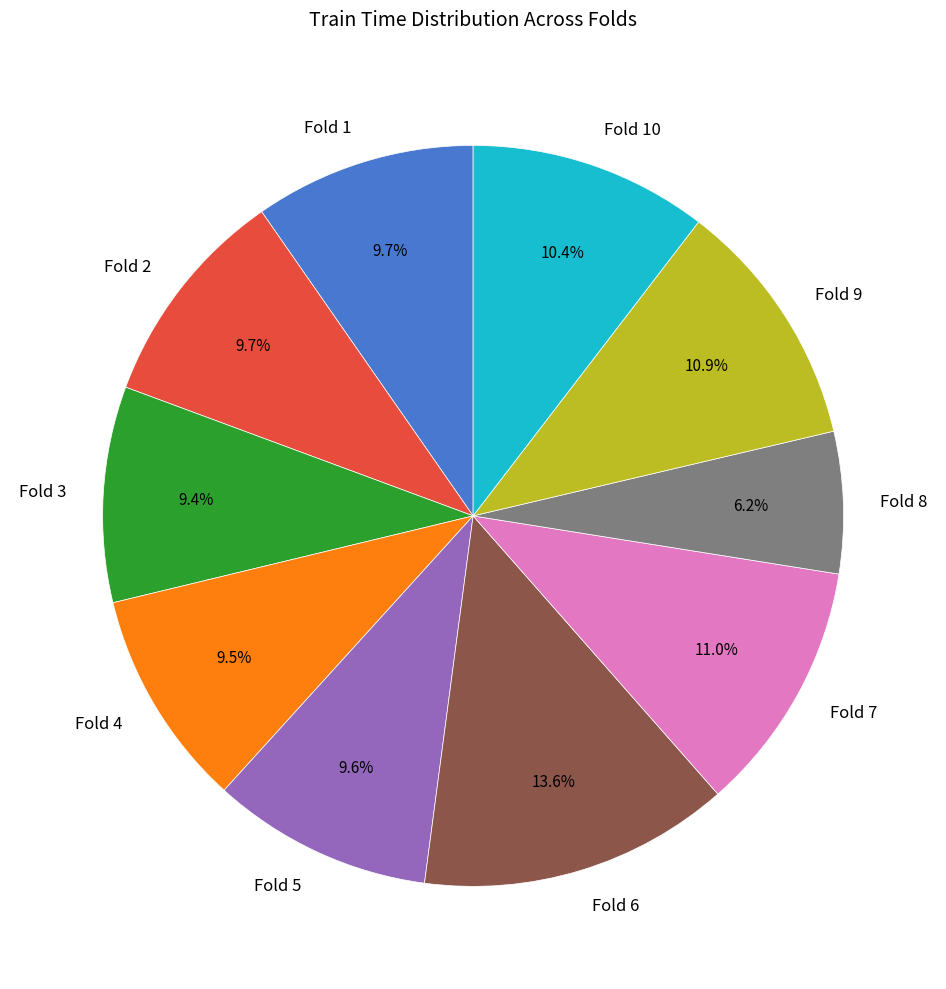

To the nearest percent, what is the difference between the largest and smallest slice percentages?

7%